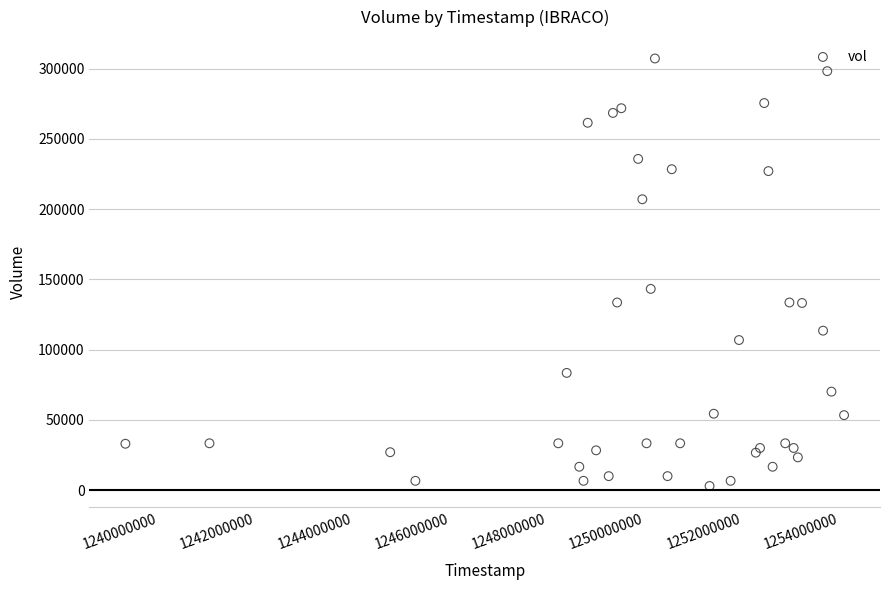

What Y value in the scatter plot is closest to 155108?

143254